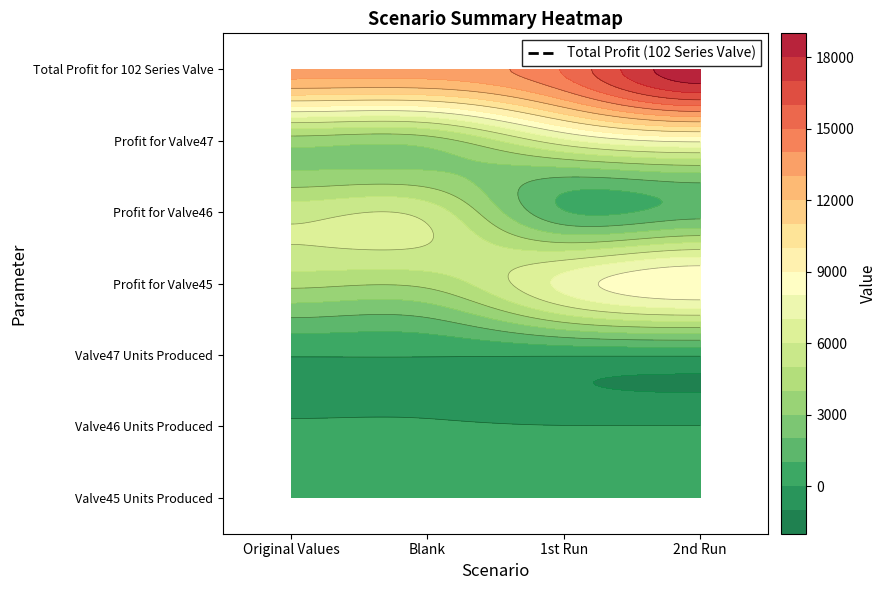

What is the total value across all series at 1?

27025.0